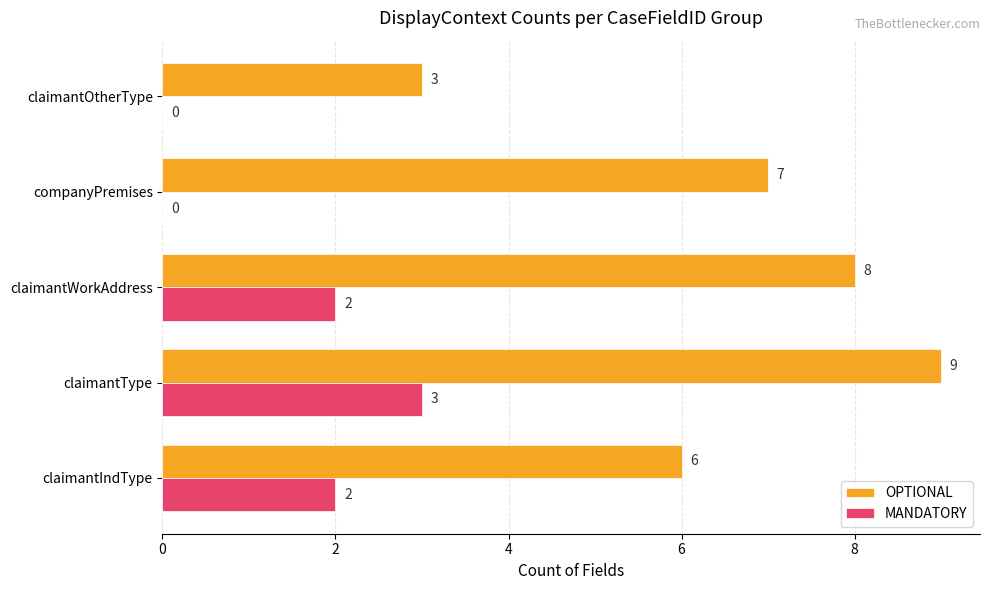

Which category has the highest value across all series?

claimantType